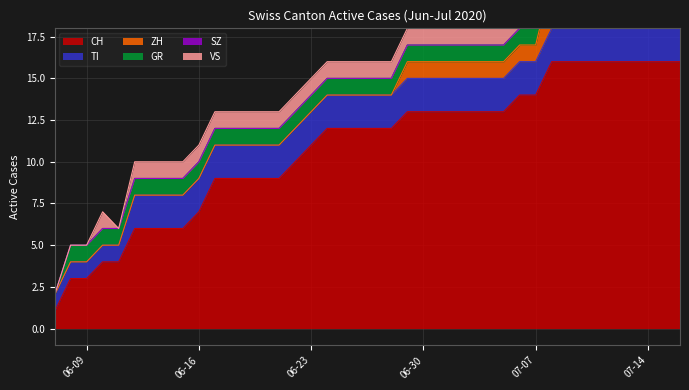

True or false: VS has a value of 2 at 2020-07-09.

False